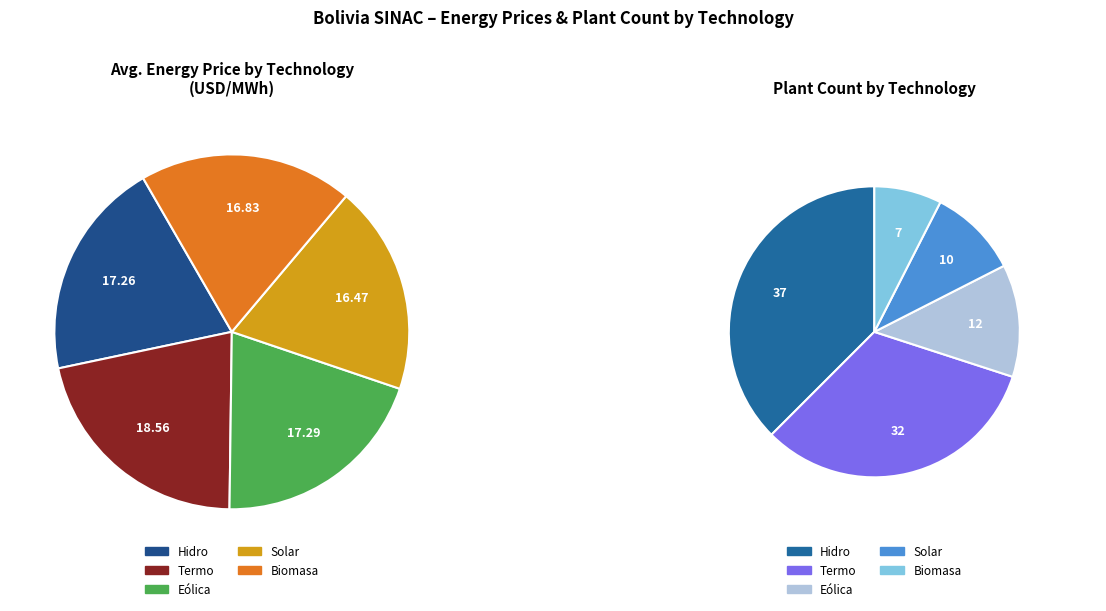

Rank the categories by value from lowest to highest.

Solar, Biomasa, Hidro, Eólica, Termo